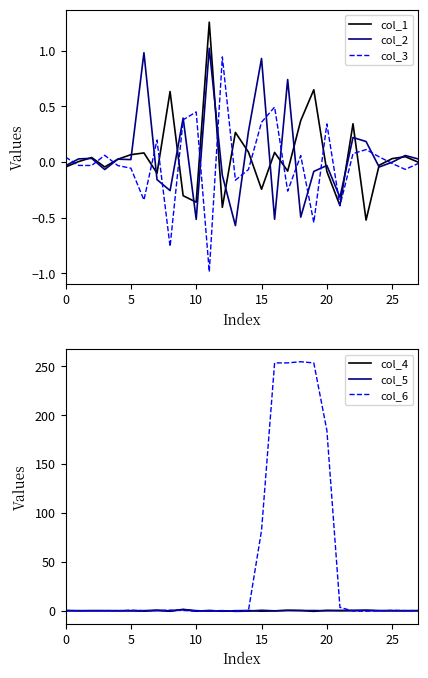

True or false: col_4 has a value of -0.5 at 10.

True